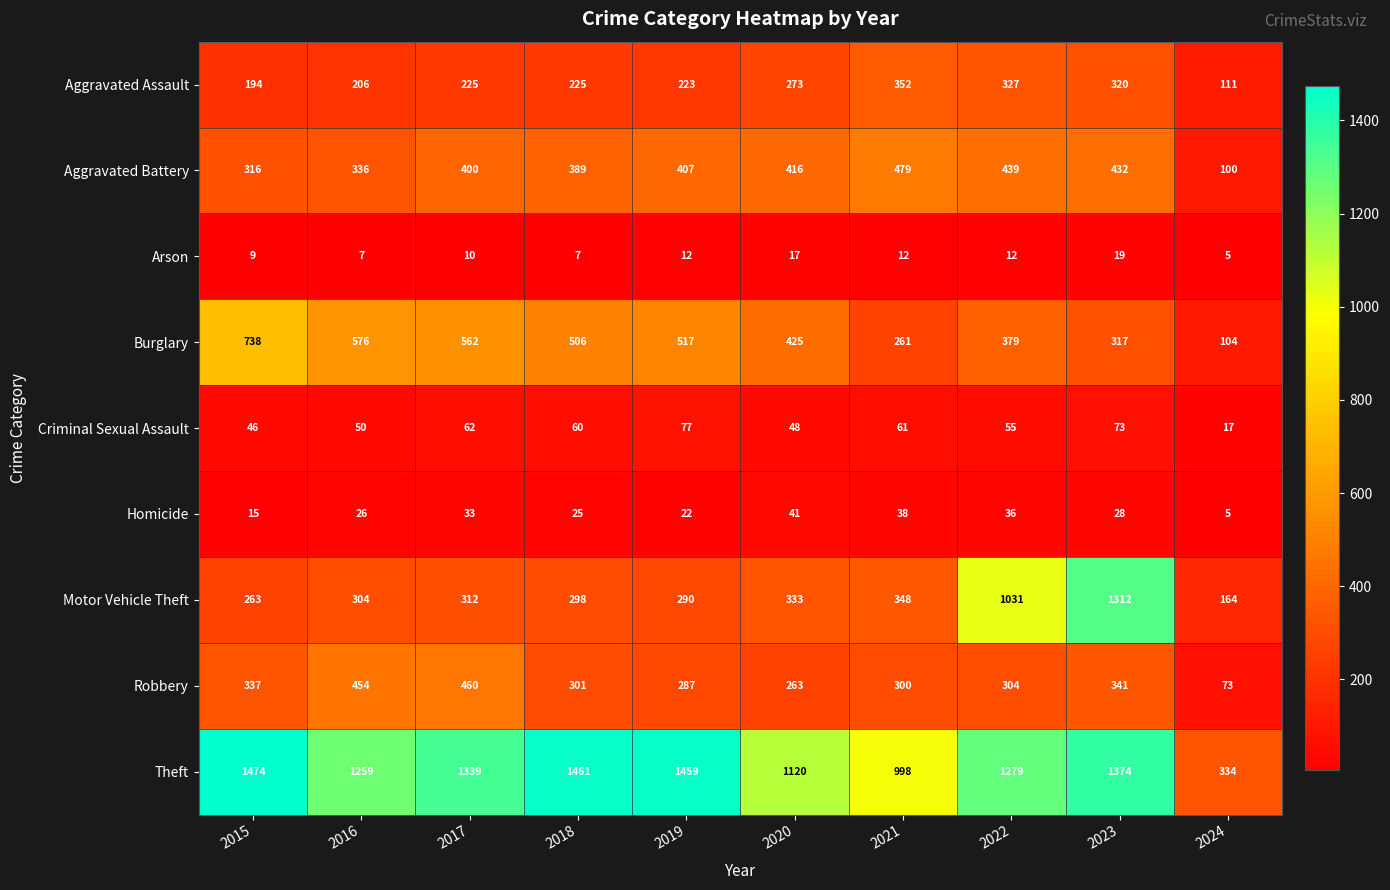

What is the sum of the Burglary values at 2018 and 2022?

885